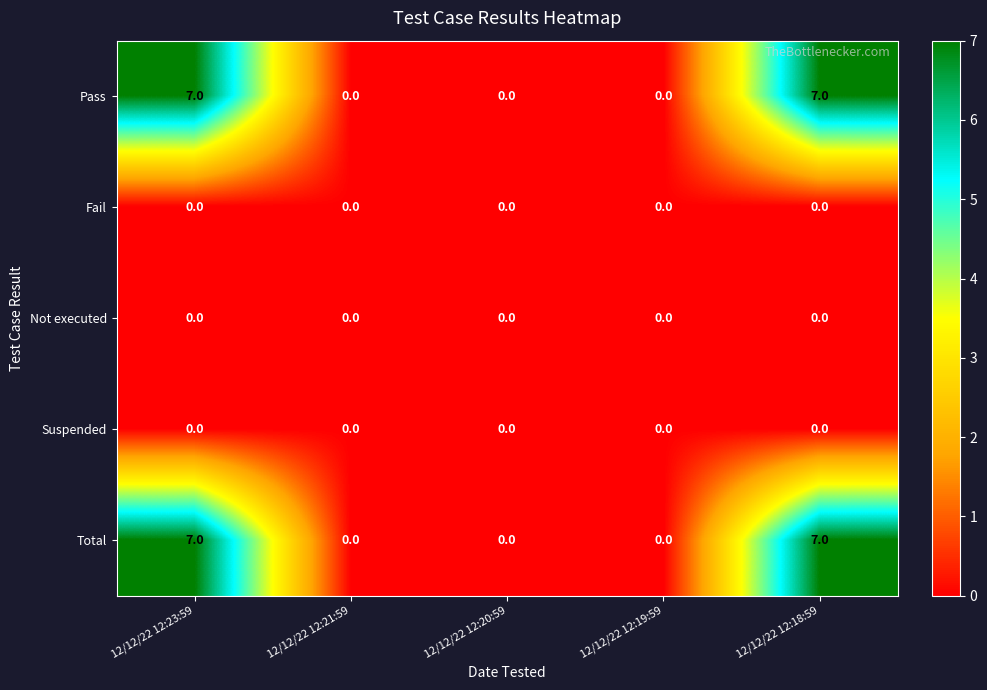

What is the total value across all series at 12/12/22 12:18:59?

14